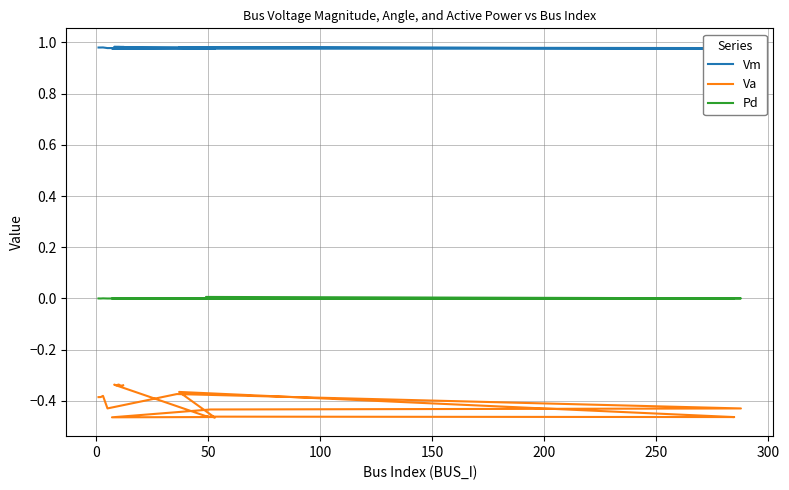

What are all the series names shown in the legend?

Vm, Va, Pd